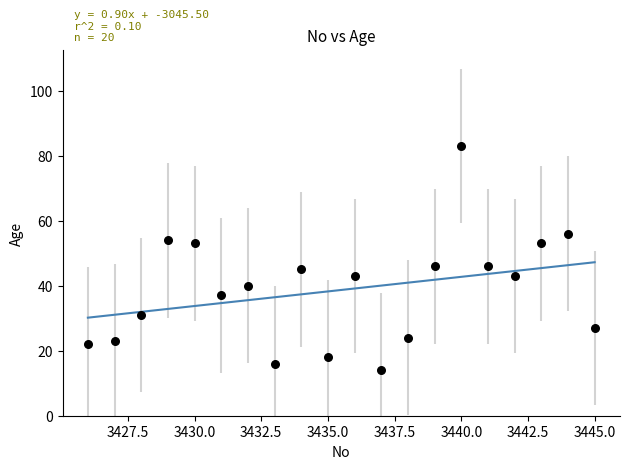

What is the range of Y values (max minus min)?

69